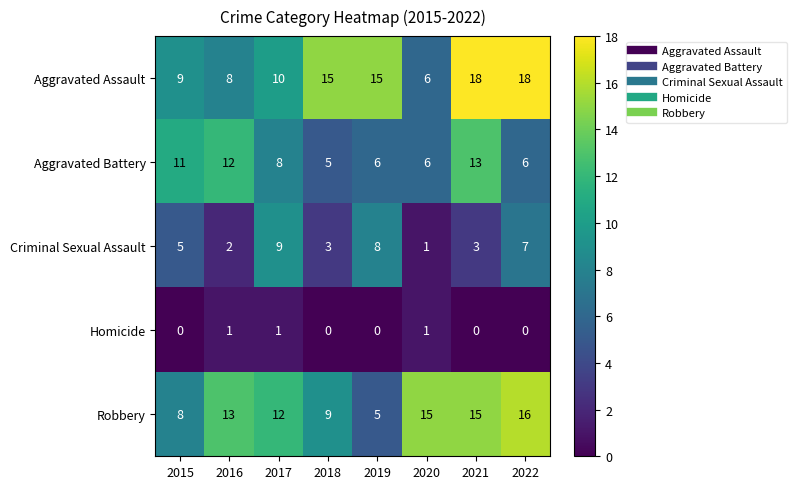

List the series in order of their peak value, lowest first.

Homicide, Criminal Sexual Assault, Aggravated Battery, Robbery, Aggravated Assault